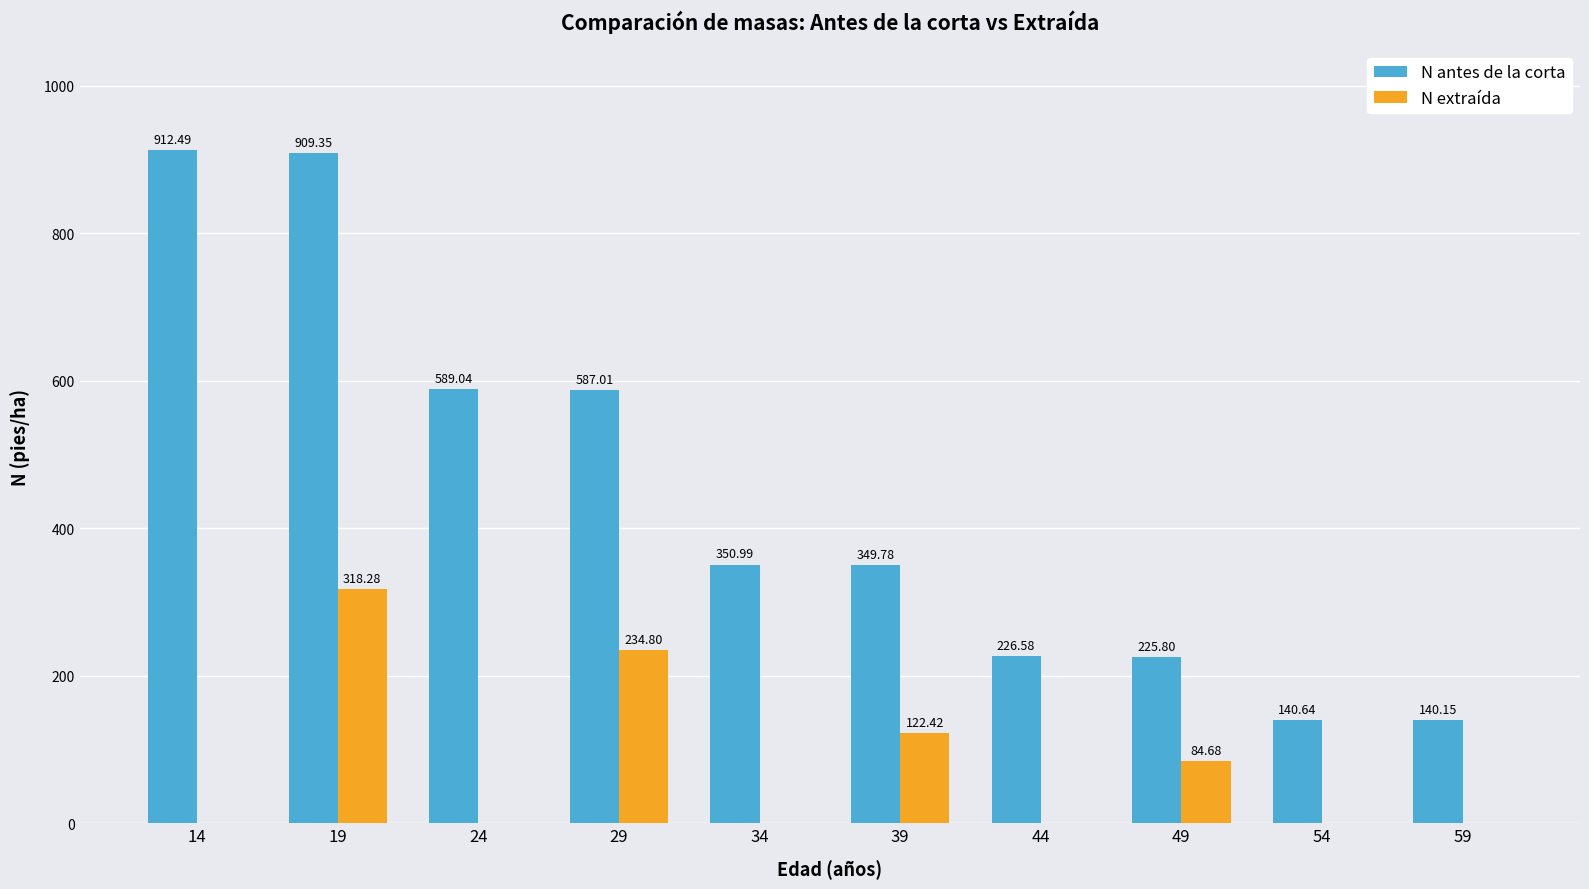

Is the value of N extraída at 29 greater than the value of N antes de la corta at 44?

Yes